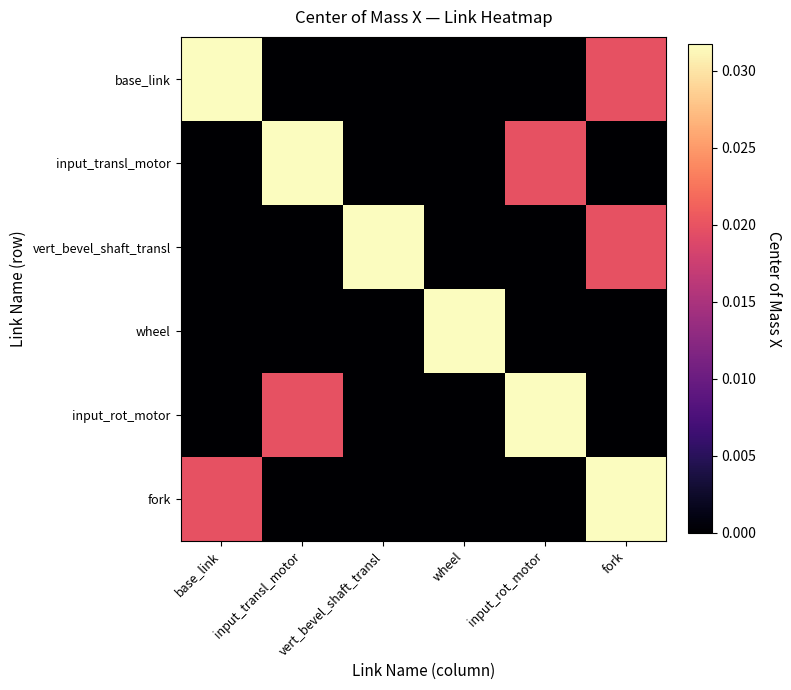

Is the value of vert_bevel_shaft_transl at input_rot_motor greater than the value of wheel at fork?

Yes